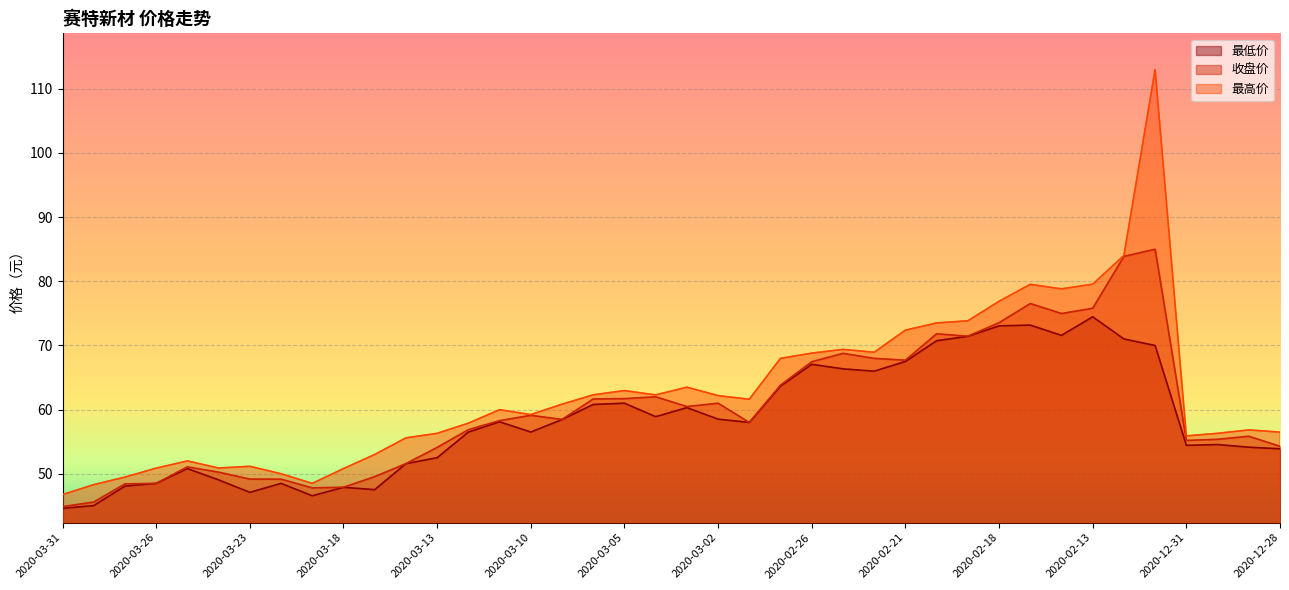

At which category is the sum across all series the highest?

2020-02-11